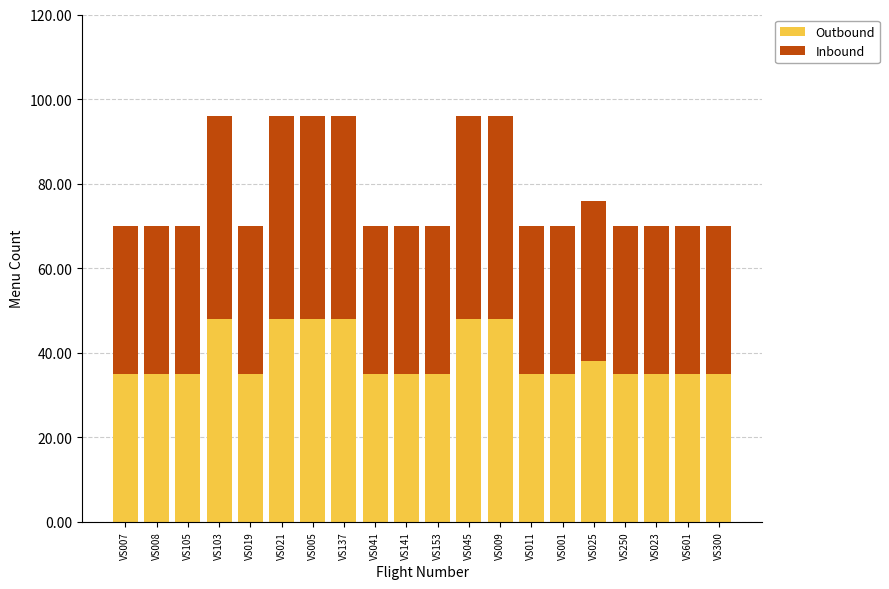

What is the total value across all series at VS009?

96